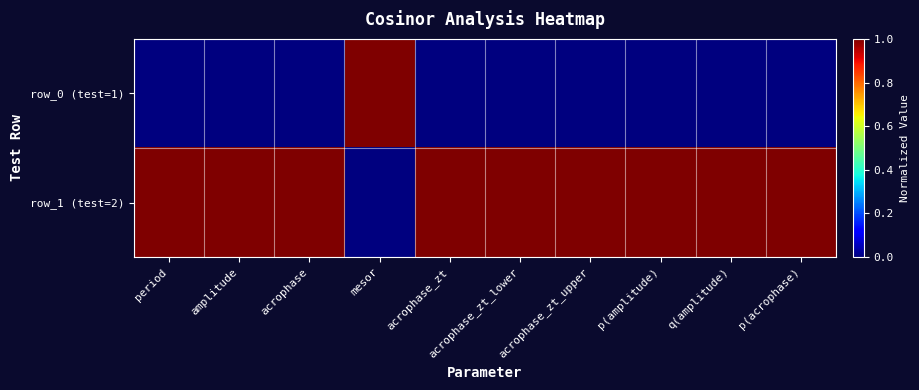

Between q(amplitude) and p(acrophase), which is larger?

q(amplitude)